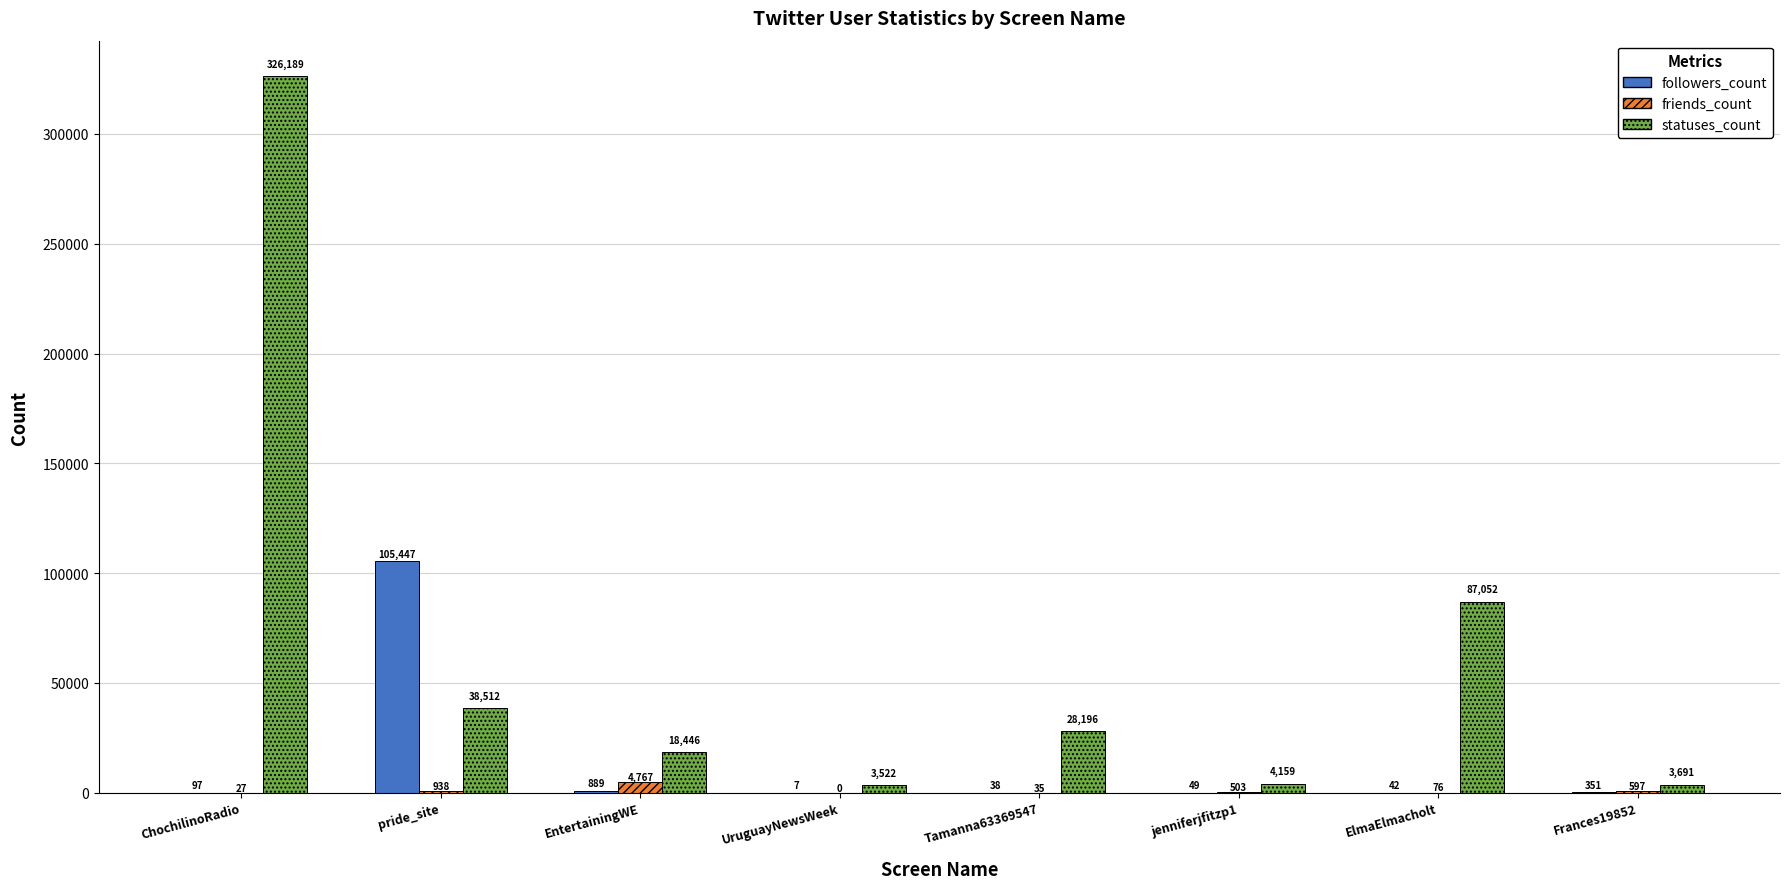

Which series has the largest range (max minus min)?

statuses_count